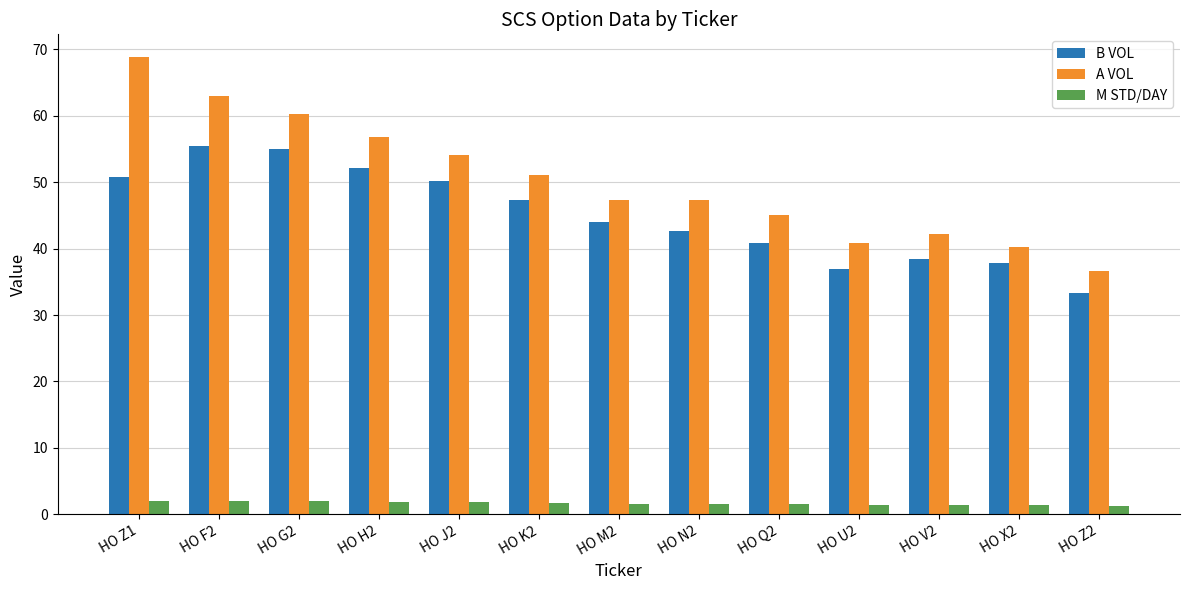

What is the maximum value for B VOL?

55.4